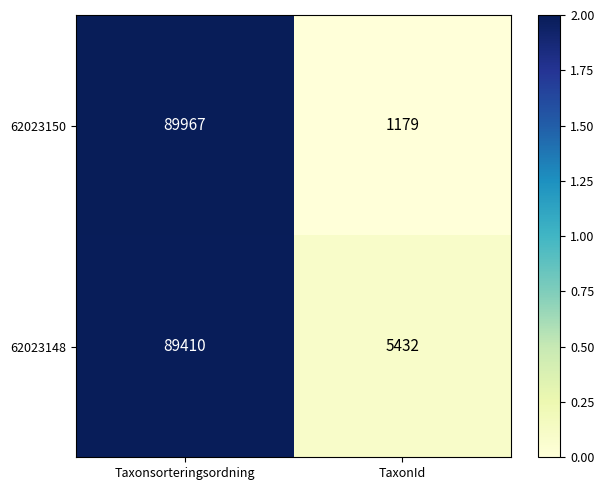

Which series has the largest total across all categories?

62023148